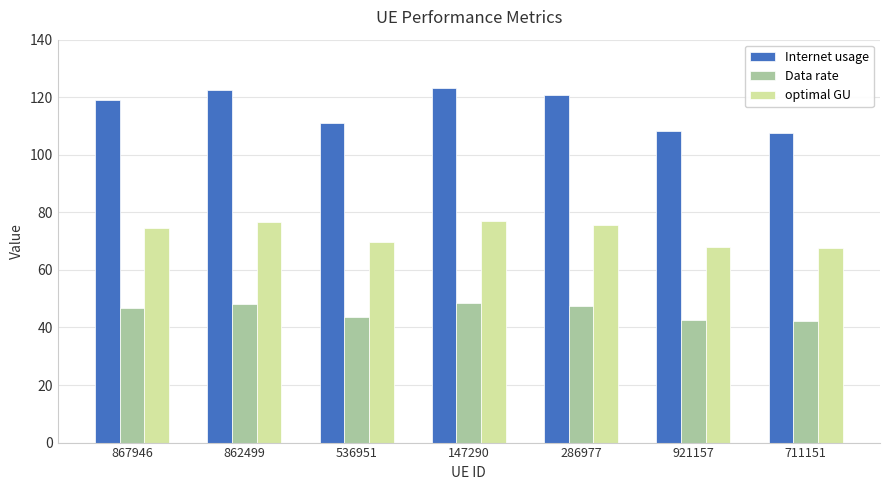

Rank the series by their average value, from highest to lowest.

Internet usage, optimal GU, Data rate